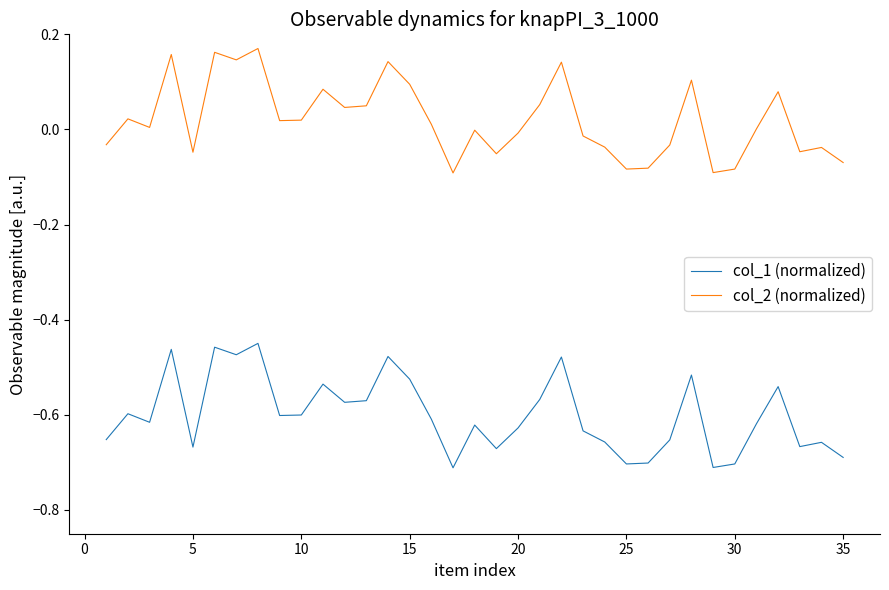

True or false: col_1 (normalized) and col_2 (normalized) cross at least once.

False